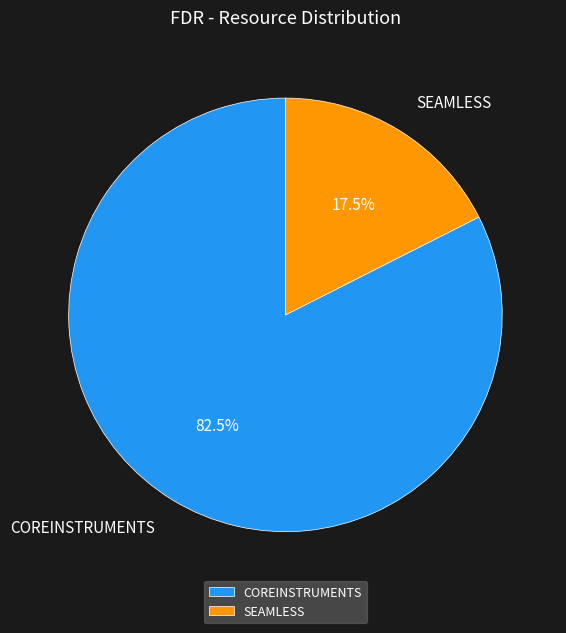

To the nearest percent, what is the combined percentage of SEAMLESS and COREINSTRUMENTS?

100%